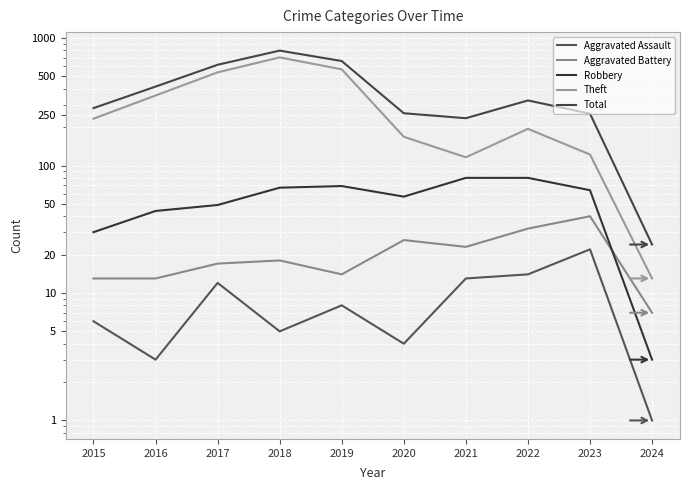

What is the value of the Total point at the 3rd from the left?

617